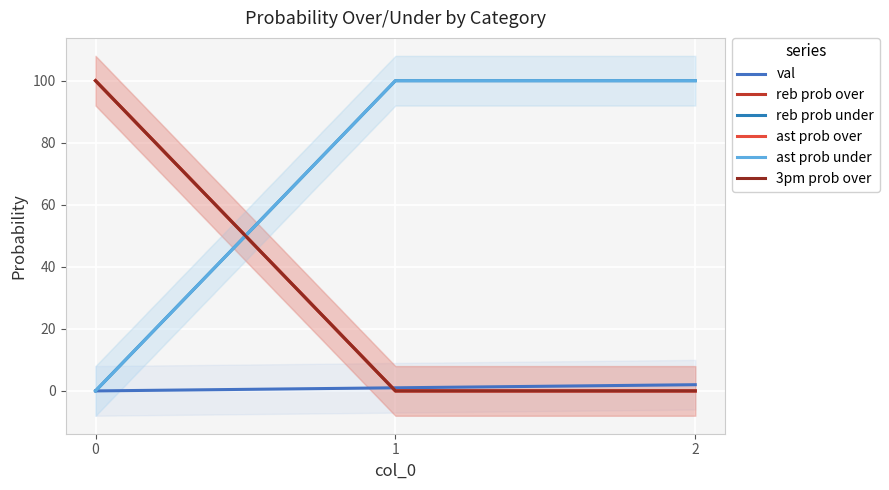

The value of ast prob under at 1 is 100. True or false?

True